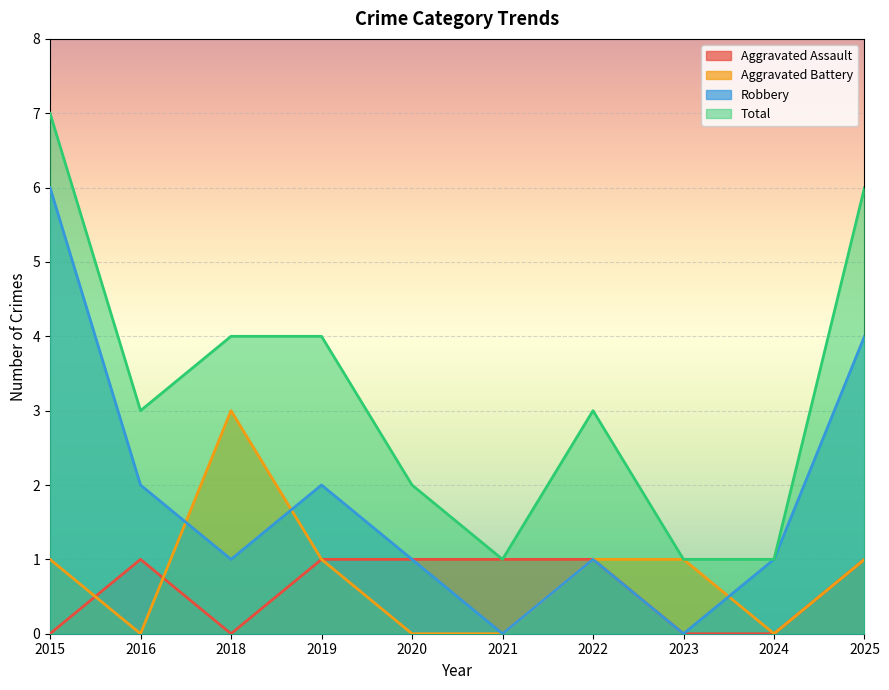

What are all the series names shown in the legend?

Aggravated Assault, Aggravated Battery, Robbery, Total